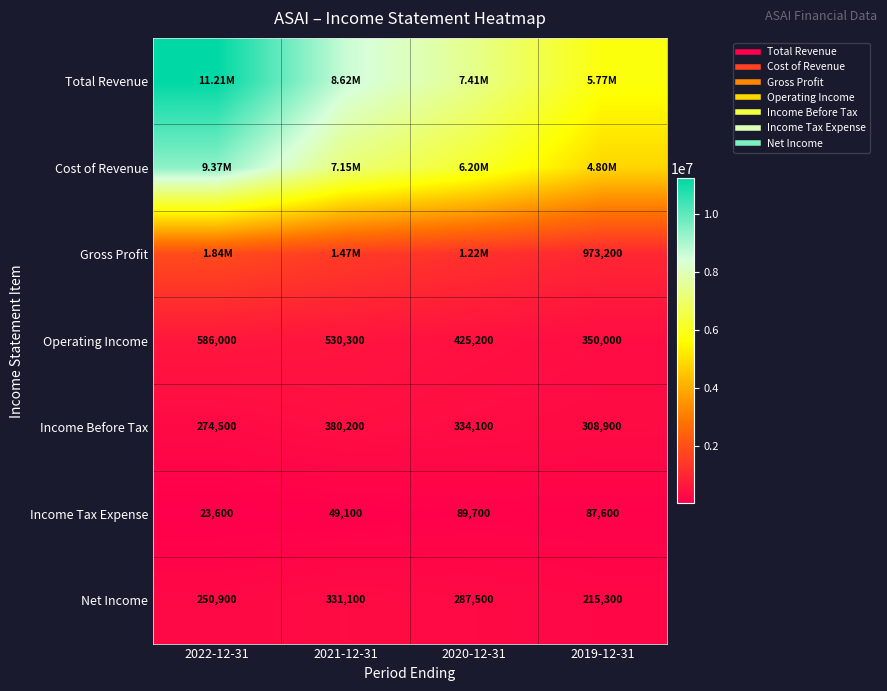

At which label does Operating Income first exceed 530300?

2022-12-31